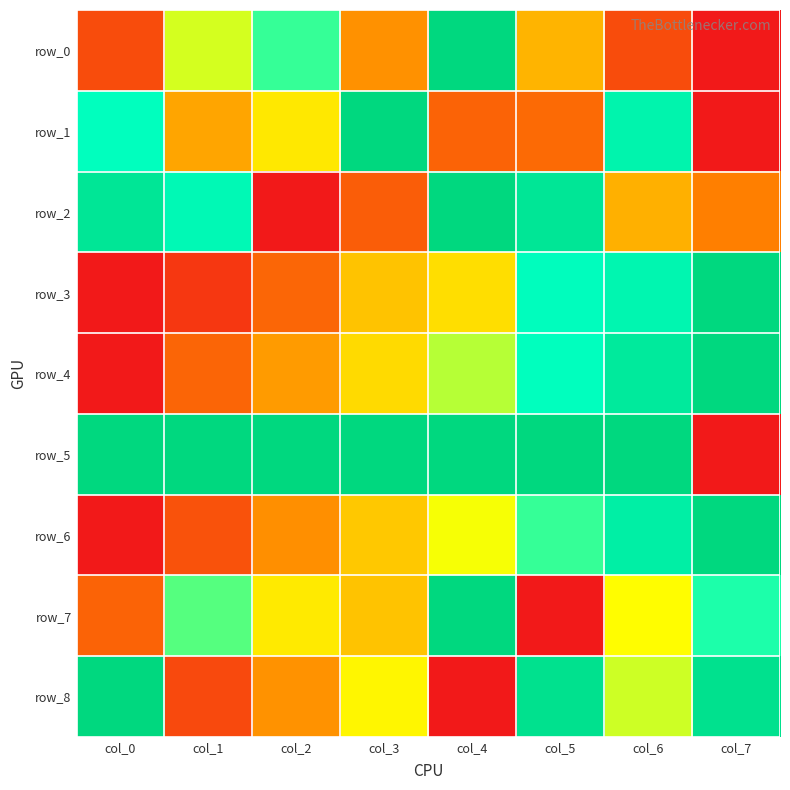

List the series in order of their peak value, highest first.

row_0, row_1, row_2, row_3, row_4, row_5, row_6, row_7, row_8